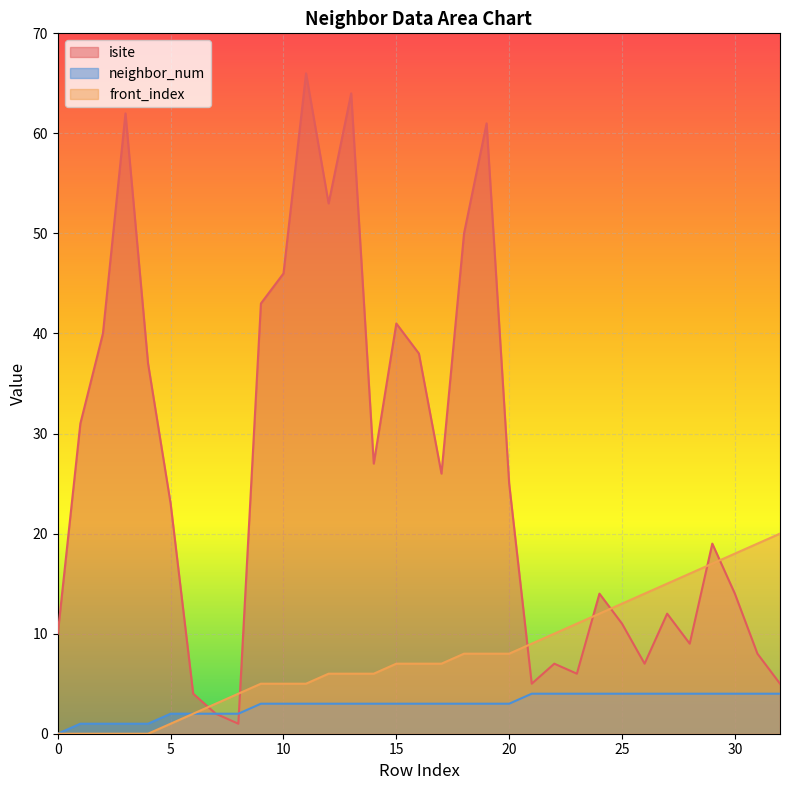

Between which two adjacent categories do isite and front_index first intersect?

6 and 7